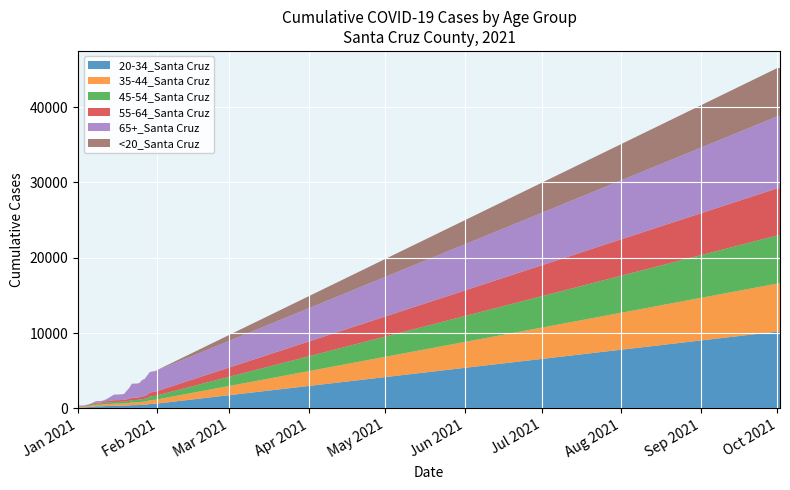

Reading right to left, what are all the values shown in this chart?

20-34_Santa Cruz: 32=10189	31=10189	30=602	29=590	28=568	27=512	26=488	25=468	24=444	23=428	22=428	21=422	20=392	19=376	18=356	17=351	16=349	15=348	14=342	13=326	12=315	11=306	10=286	9=269	8=269	7=266	6=215	5=191	4=160	3=133	2=113	1=111	0=111
35-44_Santa Cruz: 32=6375	31=6375	30=527	29=520	28=505	27=442	26=416	25=396	24=379	23=369	22=367	21=362	20=330	19=309	18=294	17=285	16=280	15=279	14=277	13=263	12=252	11=243	10=228	9=208	8=206	7=205	6=173	5=154	4=122	3=112	2=97	1=95	0=95
45-54_Santa Cruz: 32=6391	31=6390	30=513	29=508	28=495	27=403	26=362	25=347	24=330	23=313	22=313	21=312	20=275	19=257	18=236	17=234	16=232	15=232	14=232	13=221	12=212	11=206	10=183	9=157	8=156	7=154	6=123	5=106	4=83	3=65	2=55	1=55	0=55
55-64_Santa Cruz: 32=6265	31=6264	30=556	29=543	28=523	27=448	26=373	25=348	24=326	23=307	22=305	21=303	20=276	19=259	18=239	17=234	16=229	15=228	14=228	13=220	12=209	11=200	10=173	9=155	8=154	7=153	6=125	5=112	4=89	3=77	2=63	1=62	0=61
65+_Santa Cruz: 32=9544	31=9544	30=2726	29=2717	28=2707	27=2541	26=2251	25=2185	24=1887	23=1862	22=1860	21=1852	20=1437	19=1122	18=794	17=751	16=745	15=741	14=736	13=570	12=408	11=240	10=195	9=180	8=180	7=179	6=160	5=75	4=67	3=57	2=51	1=50	0=49
<20_Santa Cruz: 32=6419	31=6417	30=16	29=16	28=16	27=15	26=15	25=13	24=11	23=11	22=11	21=11	20=9	19=9	18=7	17=7	16=7	15=7	14=7	13=6	12=6	11=6	10=5	9=5	8=4	7=4	6=4	5=3	4=2	3=2	2=2	1=2	0=1